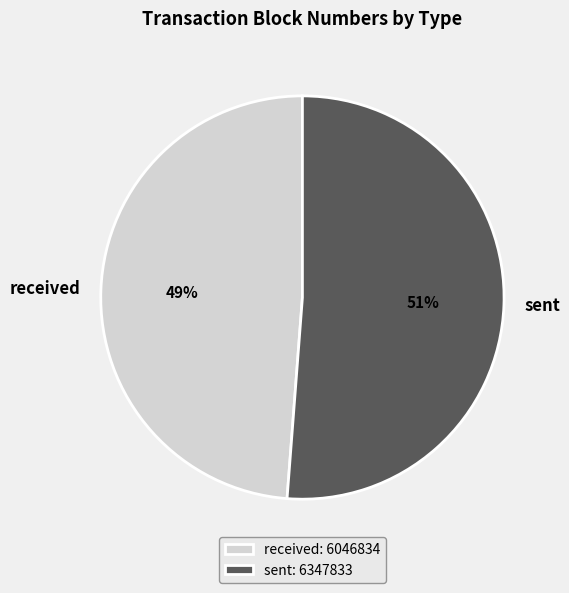

Which category has the biggest portion of the pie?

sent